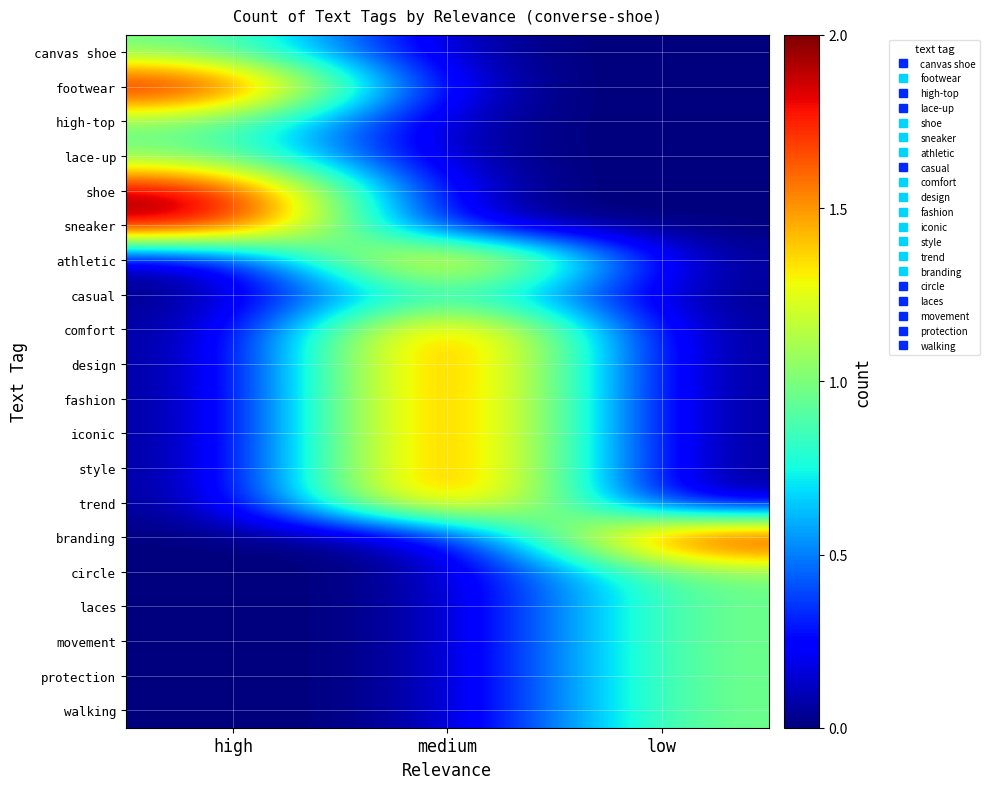

At how many categories does at least one series exceed 0?

3